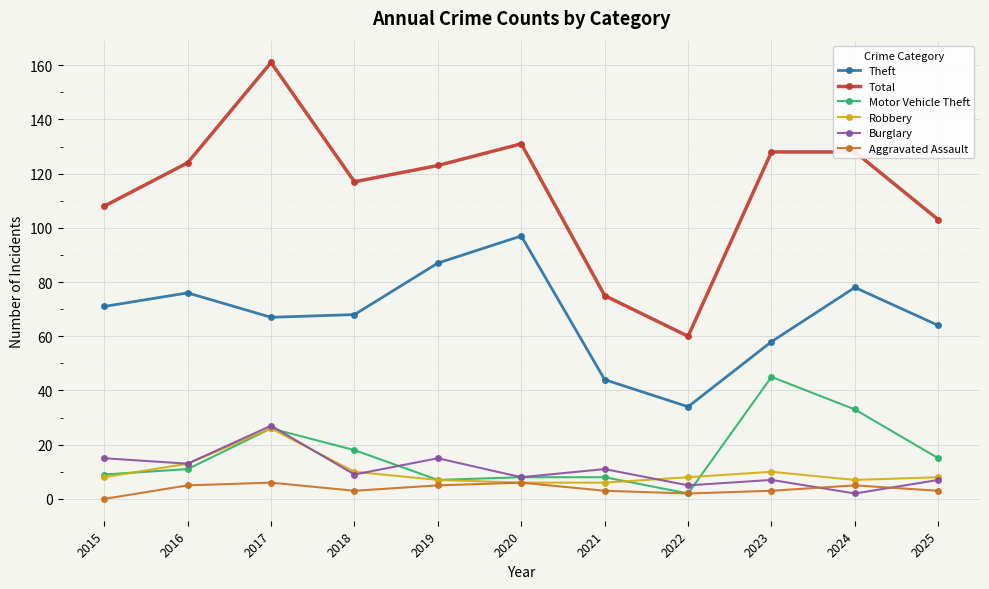

In Motor Vehicle Theft, how many points are lower than both neighbors (excluding endpoints)?

2